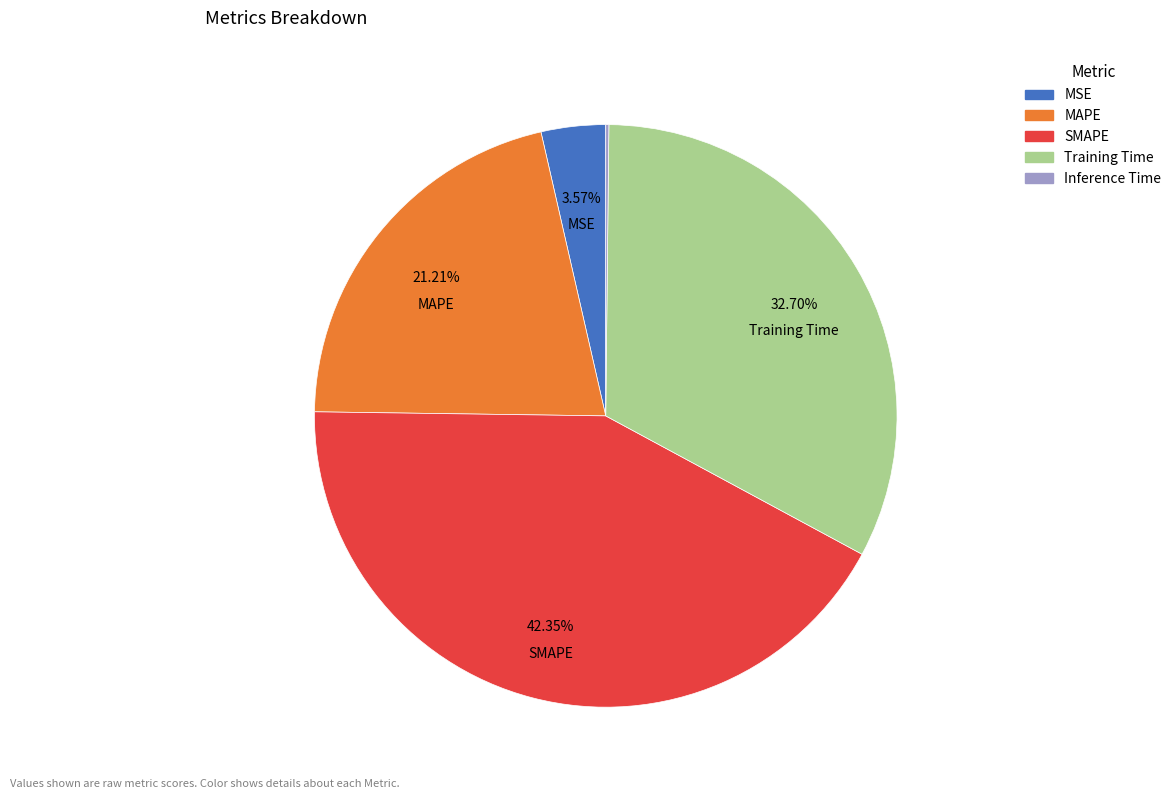

The Training Time slice represents 42% of the pie. True or false?

False